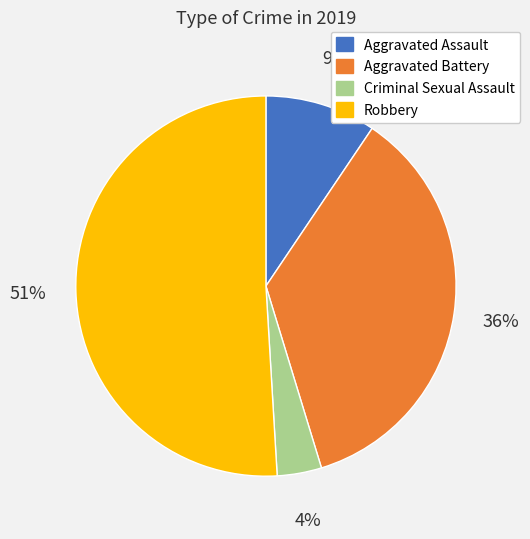

How many segments does this pie chart have?

4